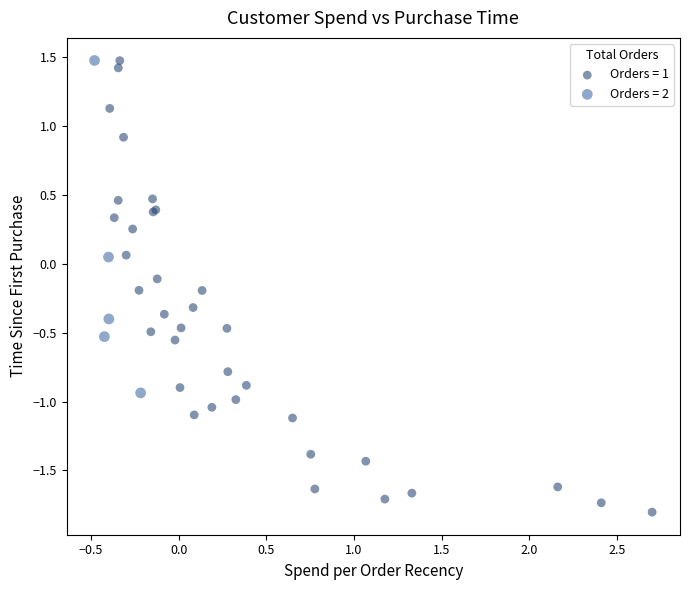

Which series reaches the minimum Y coordinate?

Orders = 1